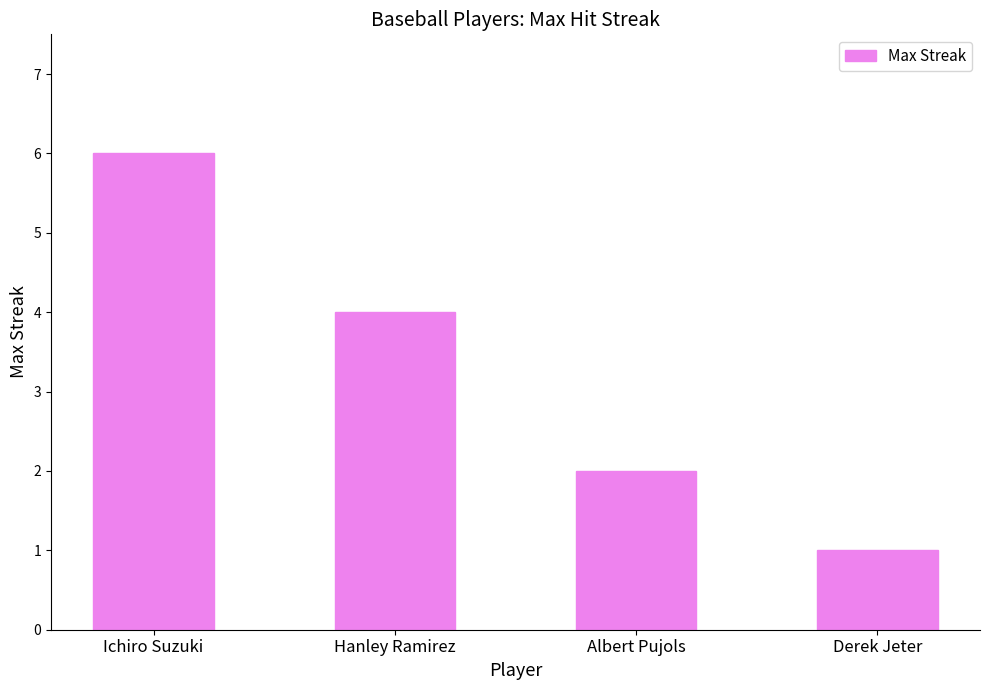

How many values are below 4?

2